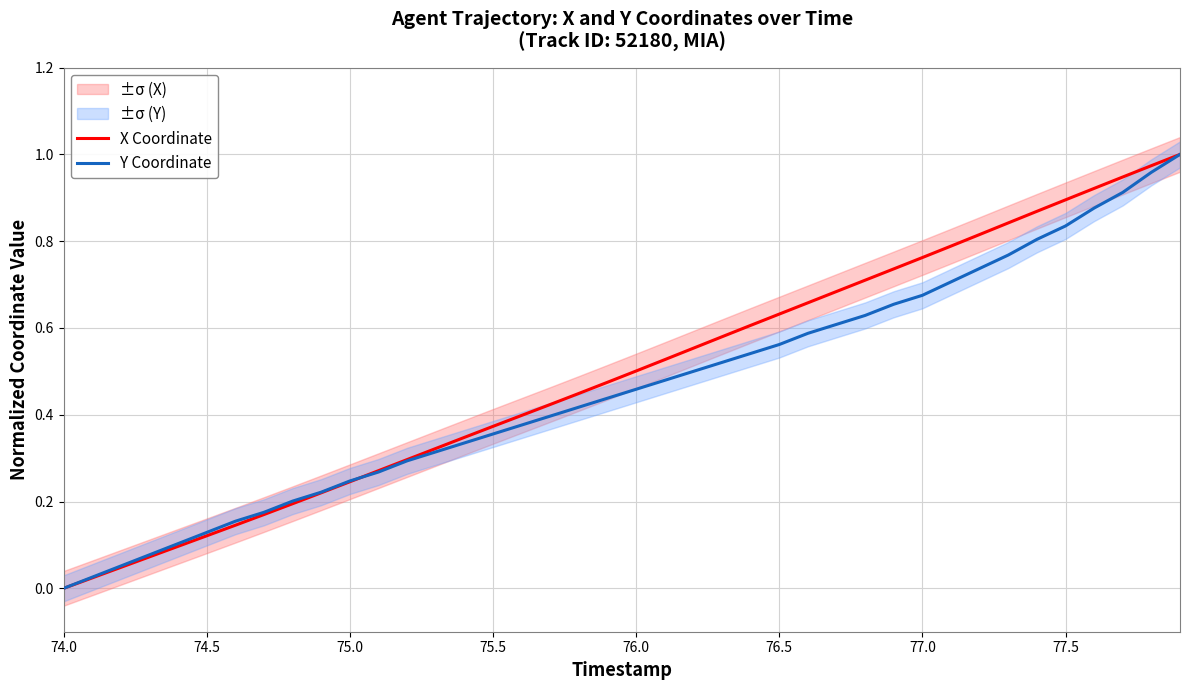

How many lines are shown in the chart?

2